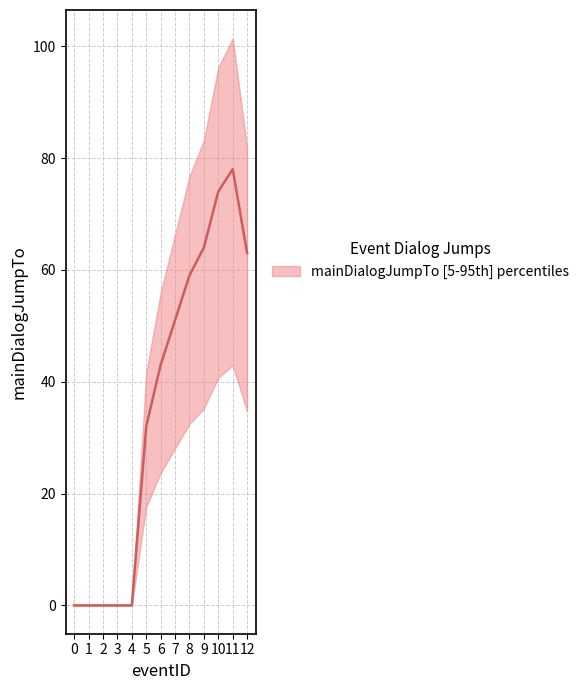

Rank the categories by value from highest to lowest.

11, 10, 9, 12, 8, 7, 6, 5, 0, 1, 2, 3, 4